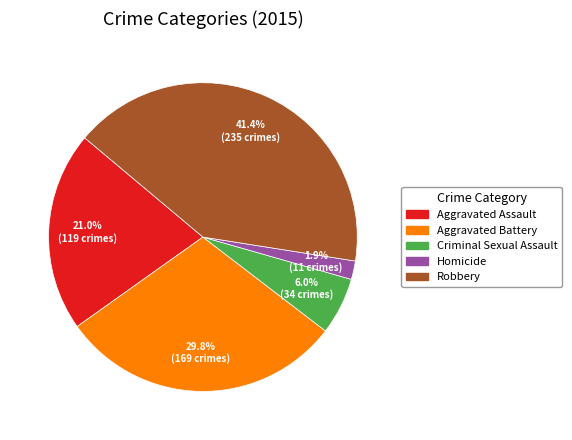

Rank the categories by value from highest to lowest.

Robbery, Aggravated Battery, Aggravated Assault, Criminal Sexual Assault, Homicide